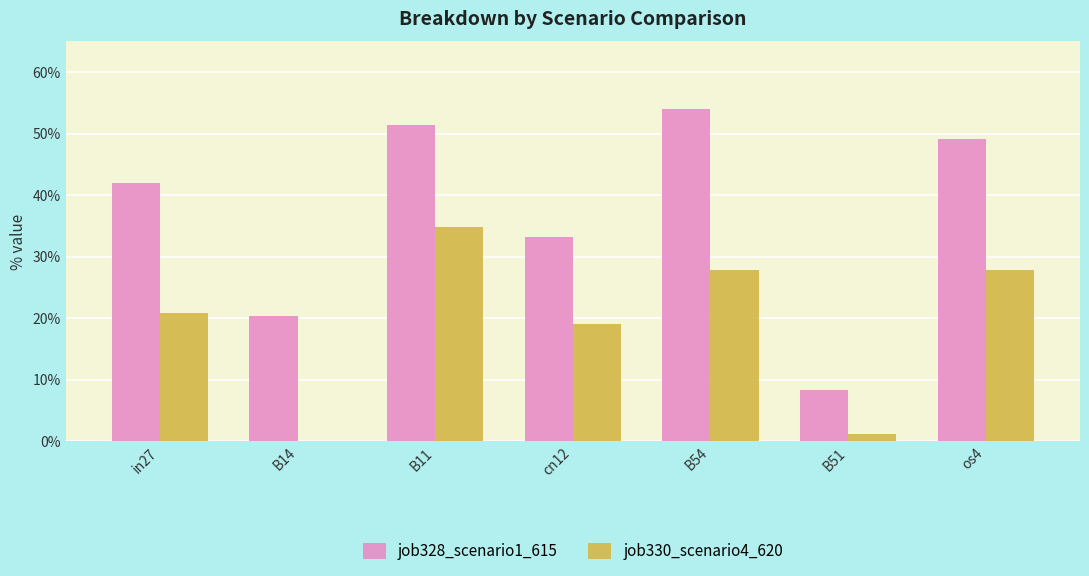

True or false: job328_scenario1_615 has a value of 0.1 at B51.

True